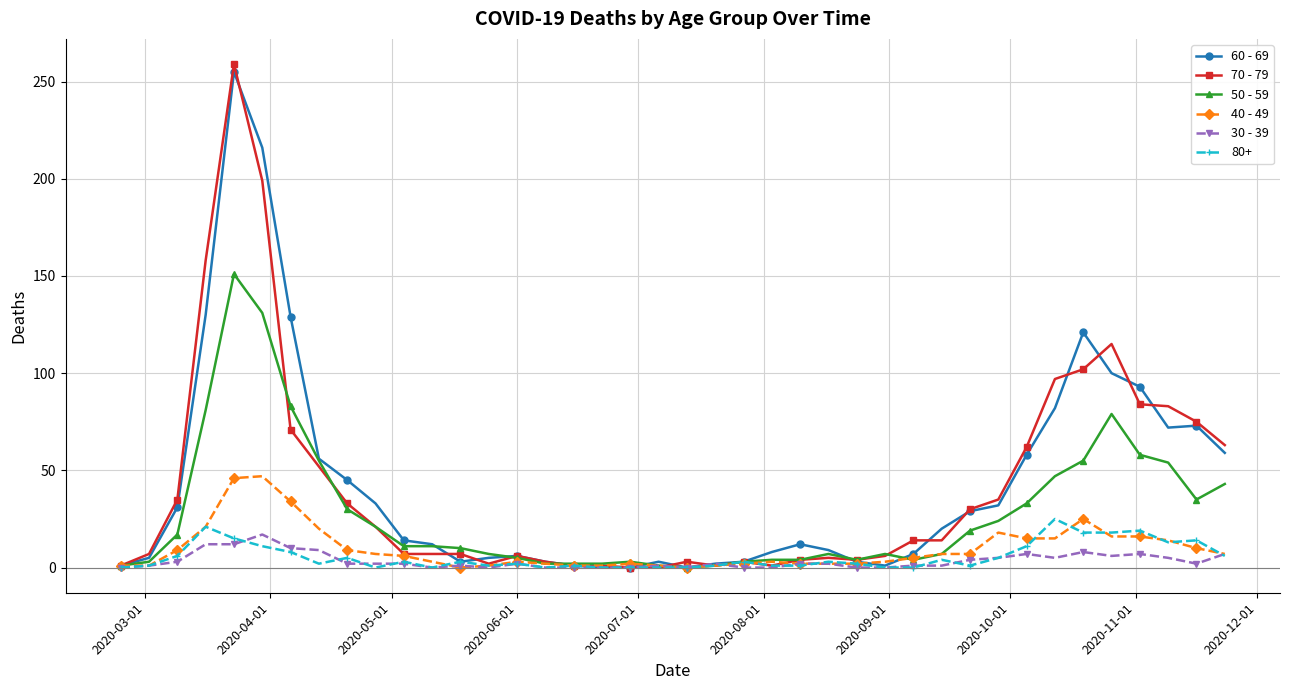

True or false: 30 - 39 has more than 0 points higher than both neighbors.

True